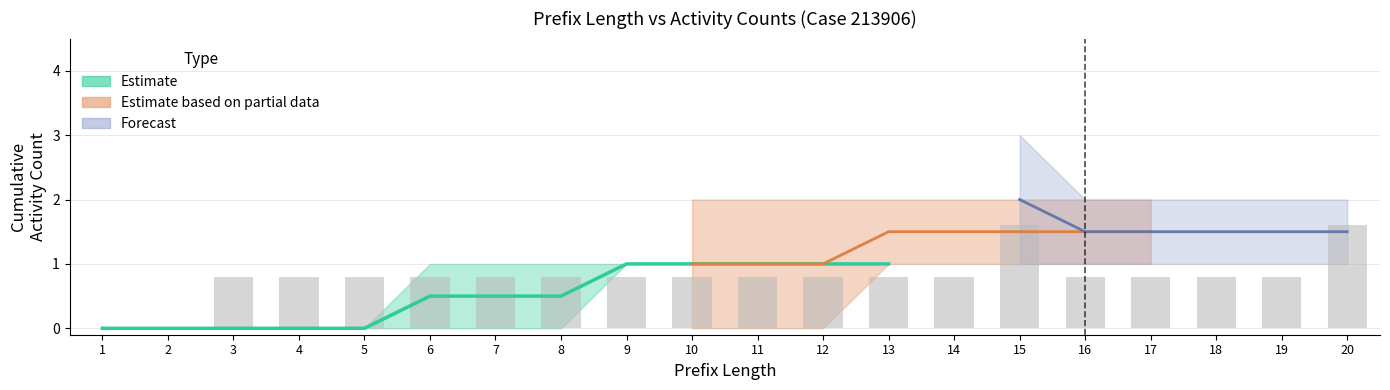

The value of W_Nabellen offertes-START at 12 is 0. True or false?

False